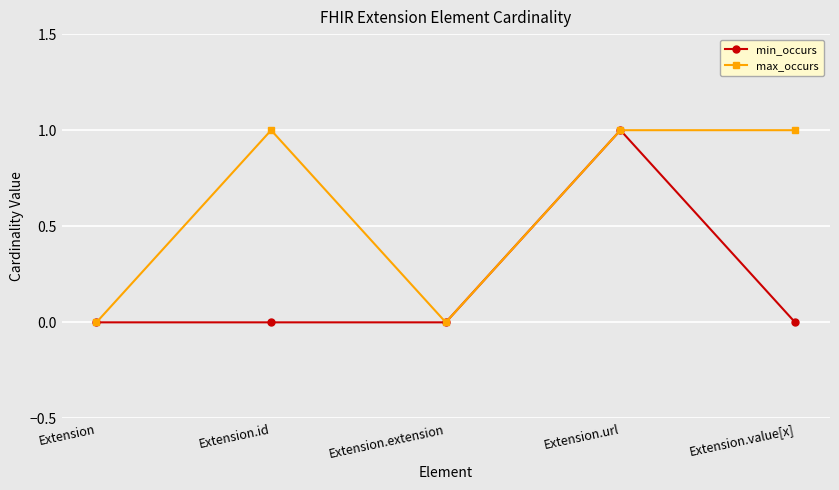

At which category is the sum across all series the highest?

Extension.url